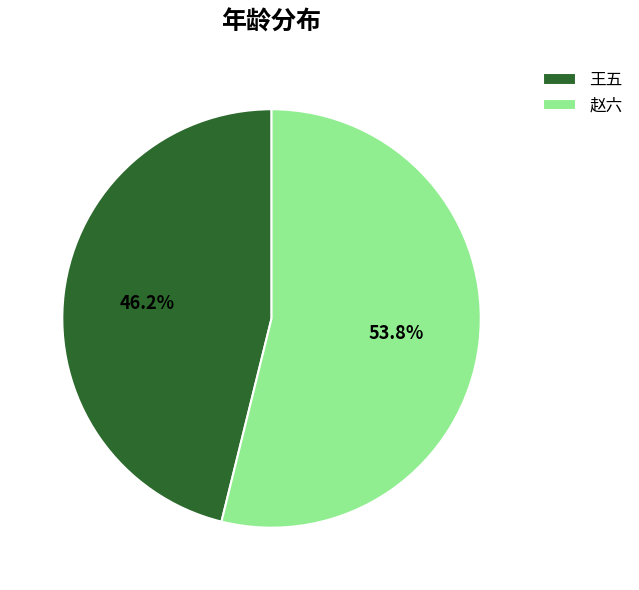

What portion of the pie excludes 赵六?

46.2%